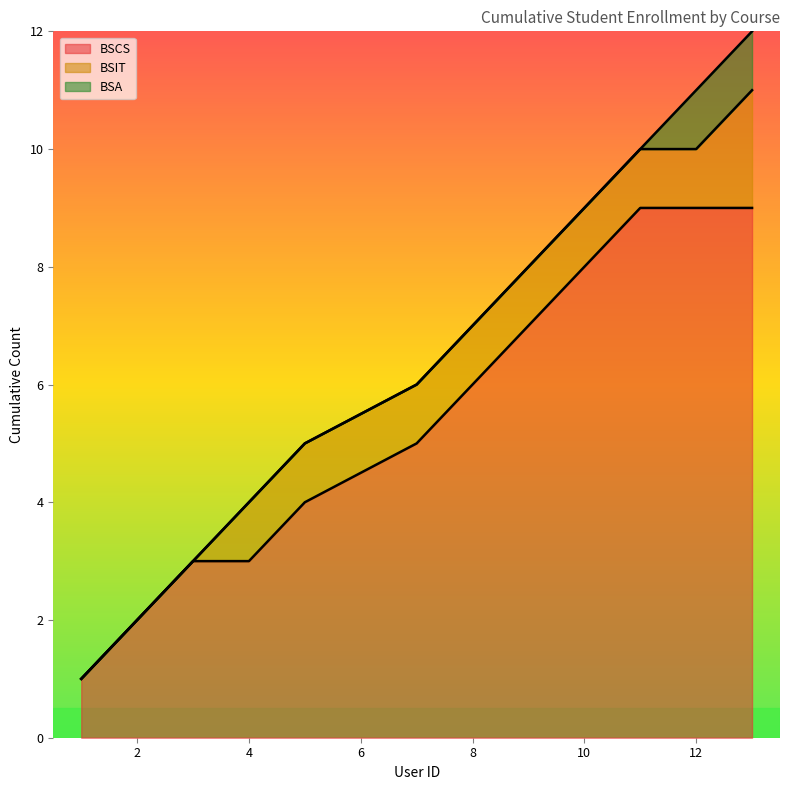

What is the maximum value for BSCS?

9